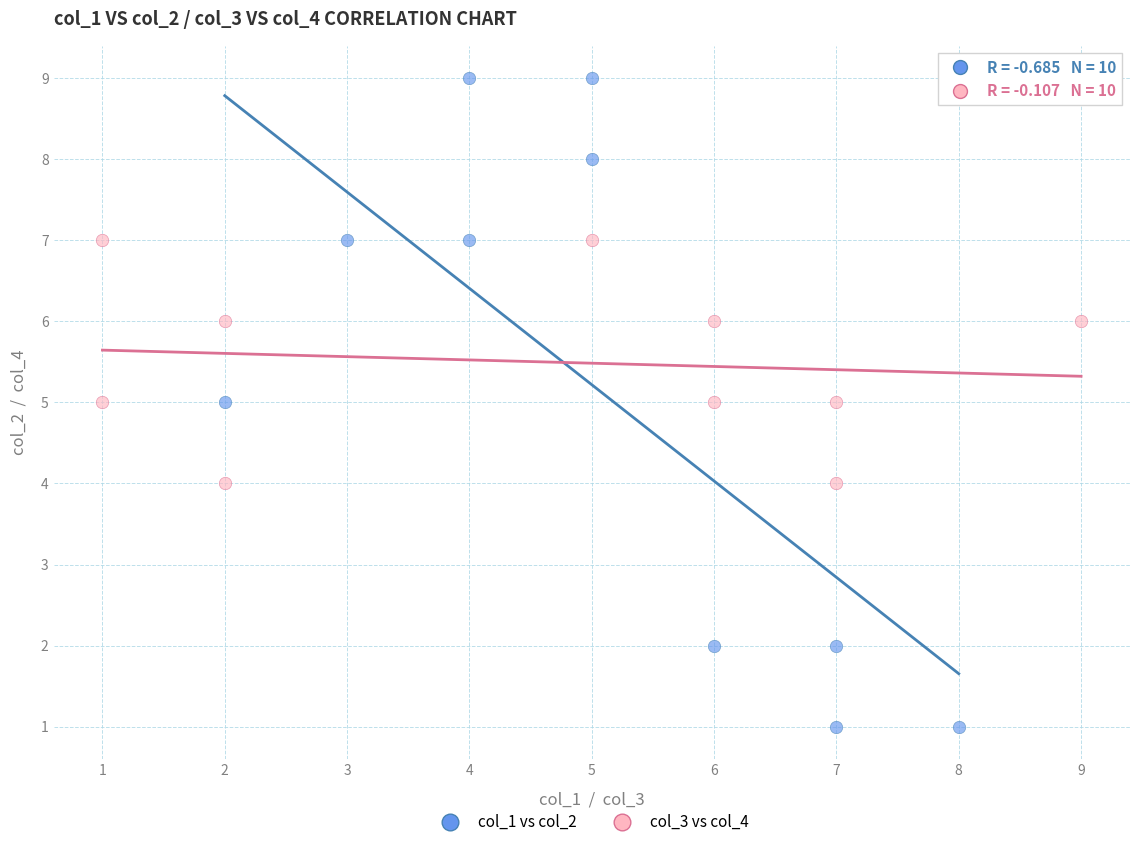

Which series reaches the minimum Y coordinate?

col_1 vs col_2